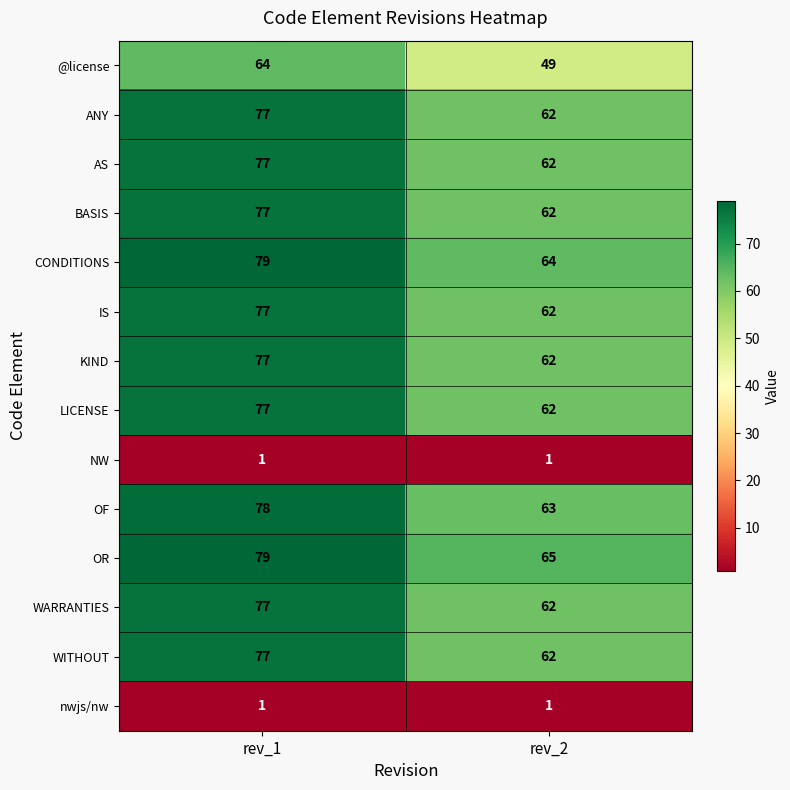

The value of IS at rev_2 is 86. True or false?

False